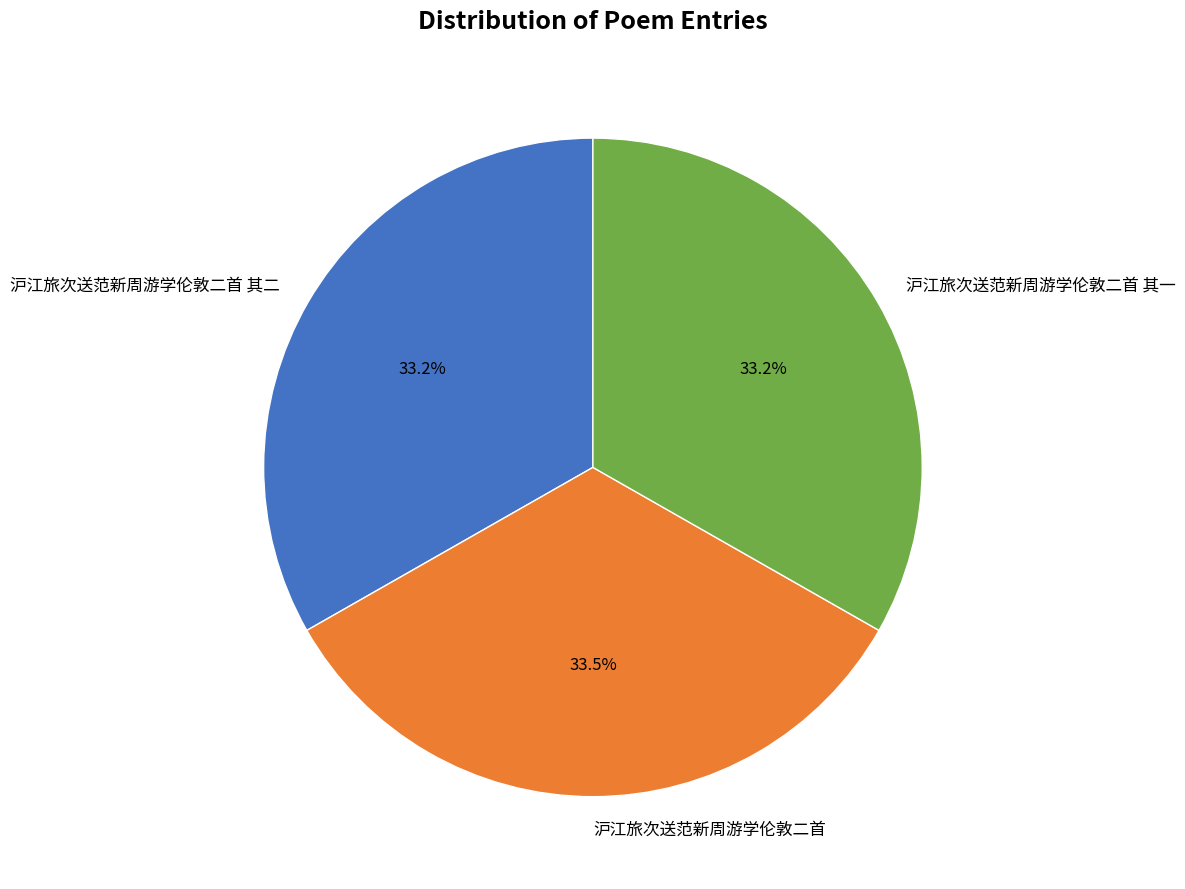

What percentage is NOT represented by 沪江旅次送范新周游学伦敦二首 其二?

66.8%